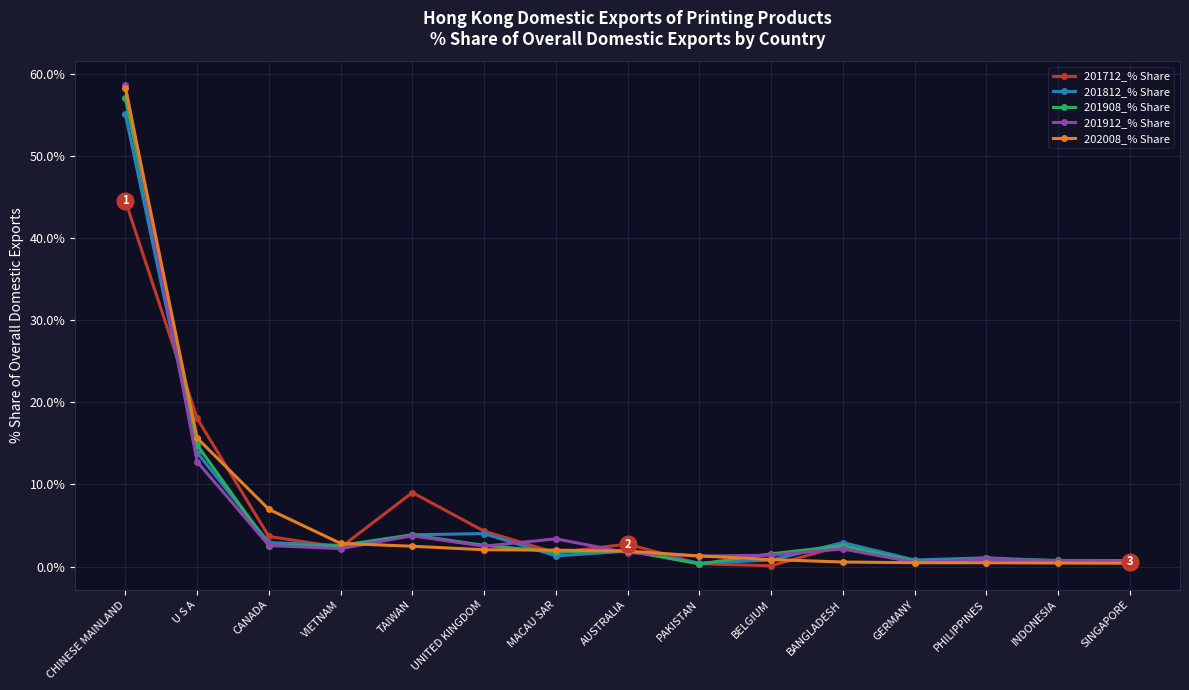

At which label does 202008_% Share first exceed 1?

CHINESE MAINLAND